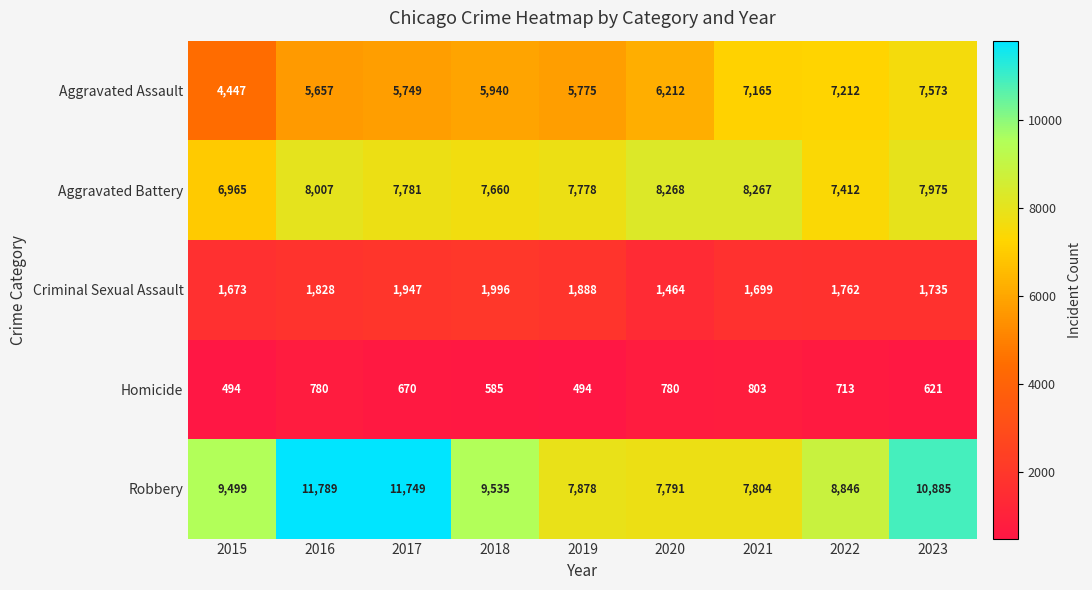

What is the average value of the Criminal Sexual Assault series?

1777